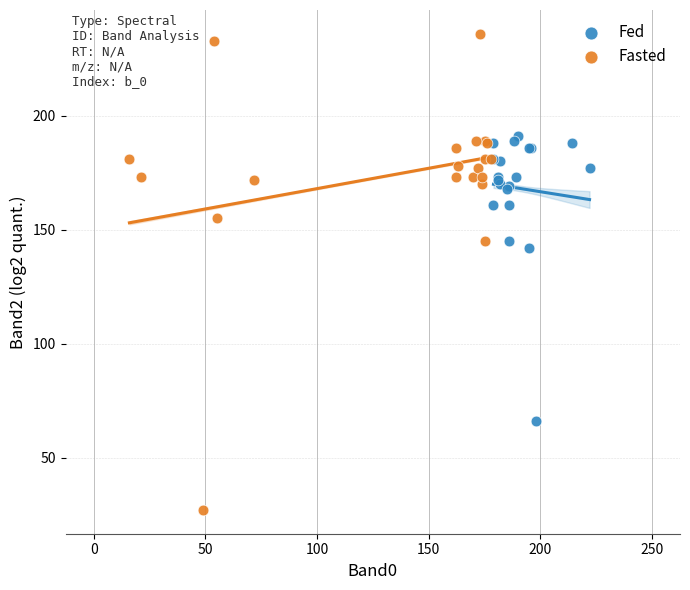

Which series contains the lowest Y value?

Fasted